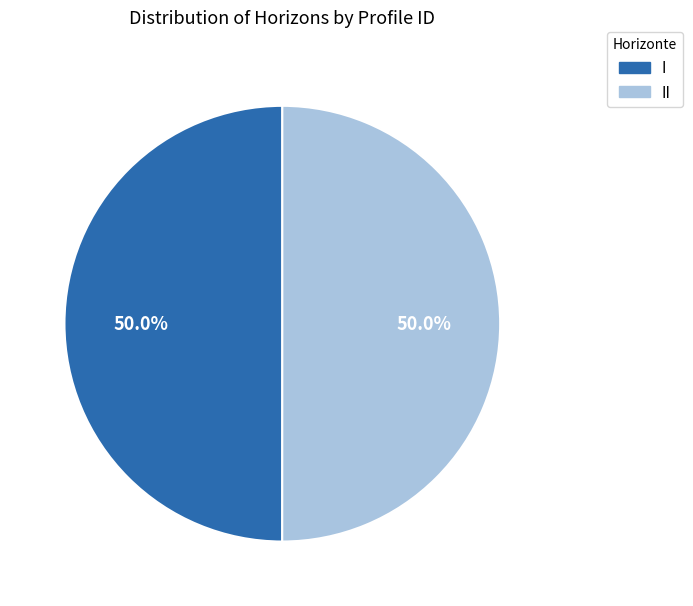

What percentage is NOT represented by I?

50.0%